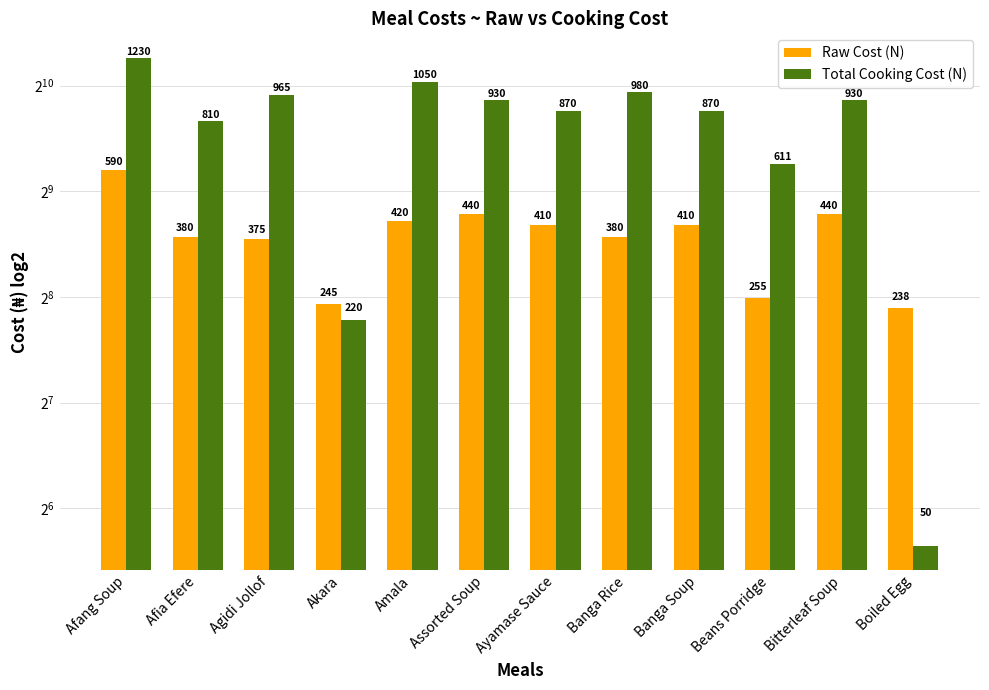

Where does the Raw Cost (N) series first go above 410?

Afang Soup